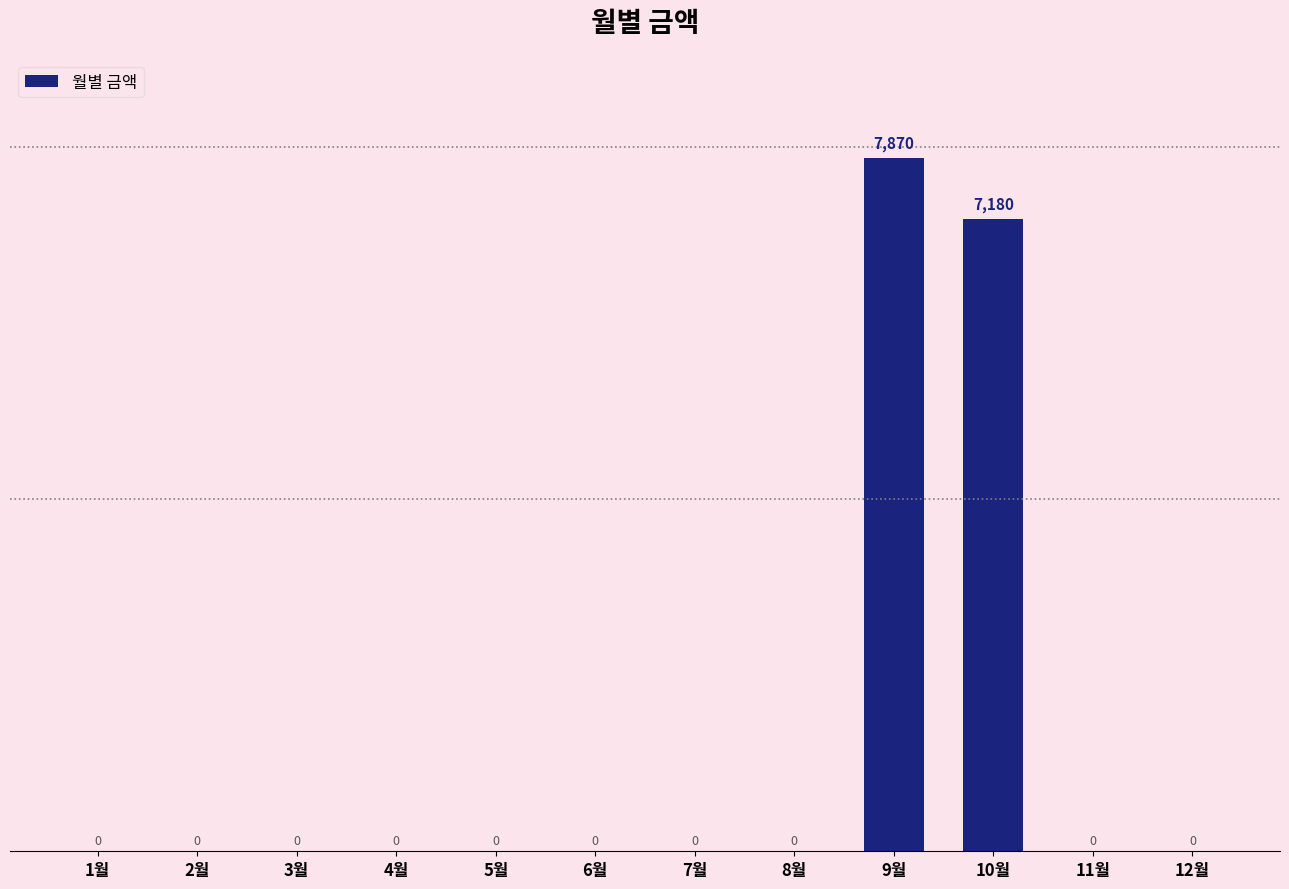

The chart shows a value of 0 at 5월. True or false?

True